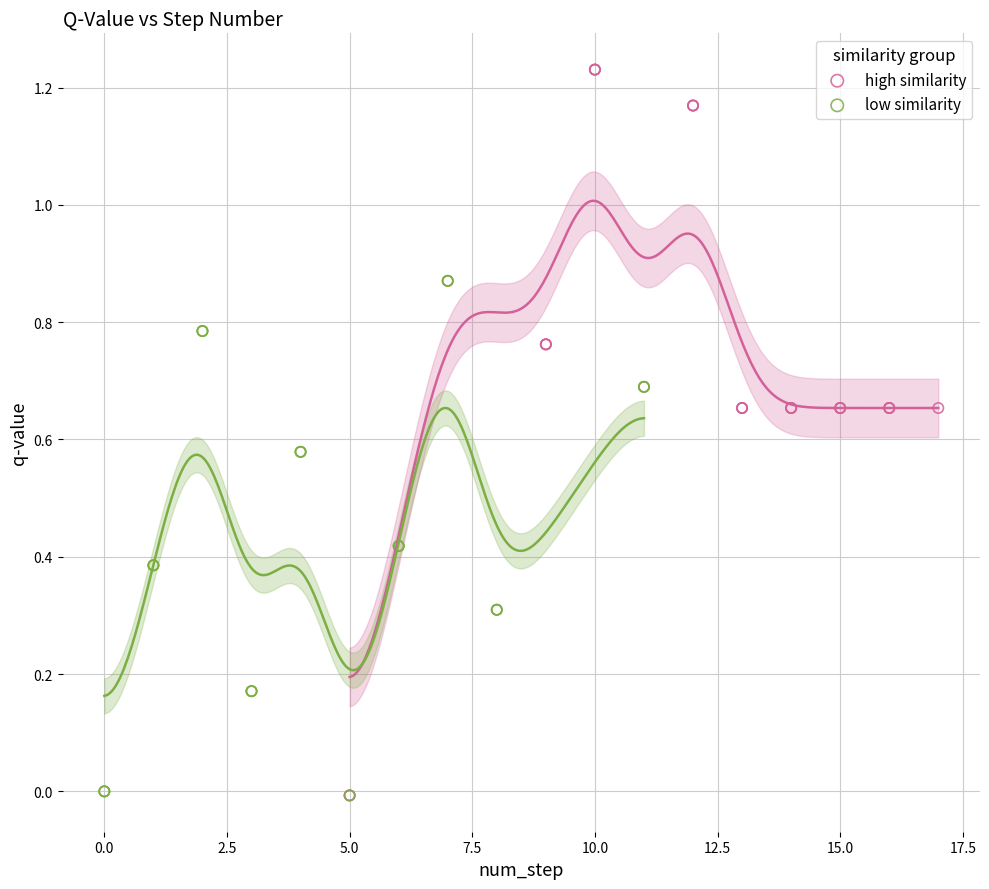

Which series contains the highest Y value?

high similarity